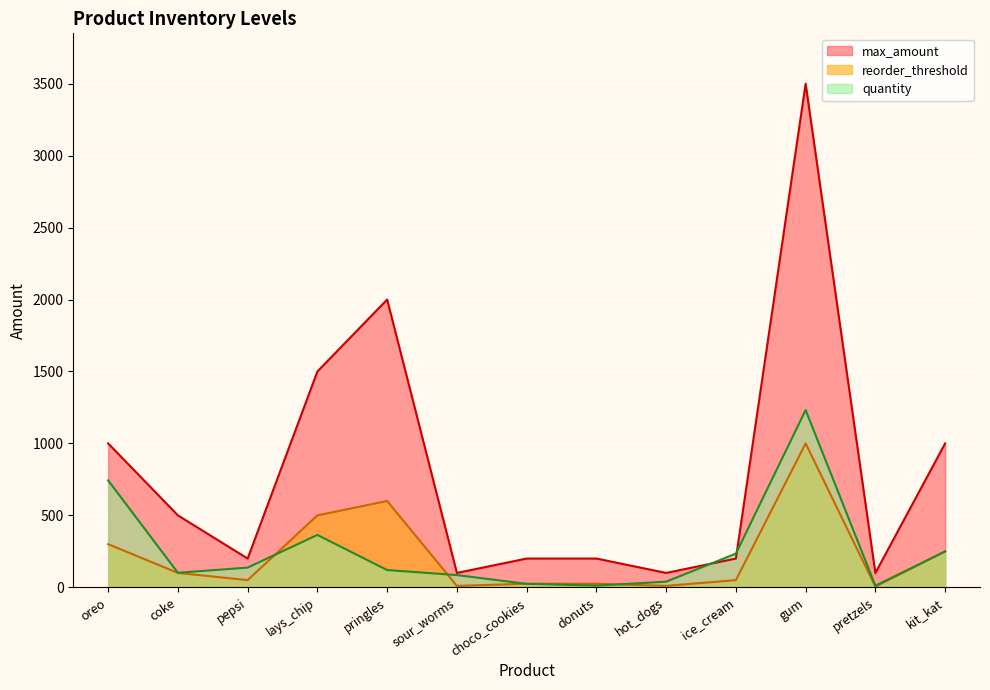

Where do quantity and reorder_threshold first cross each other?

pepsi and lays_chip